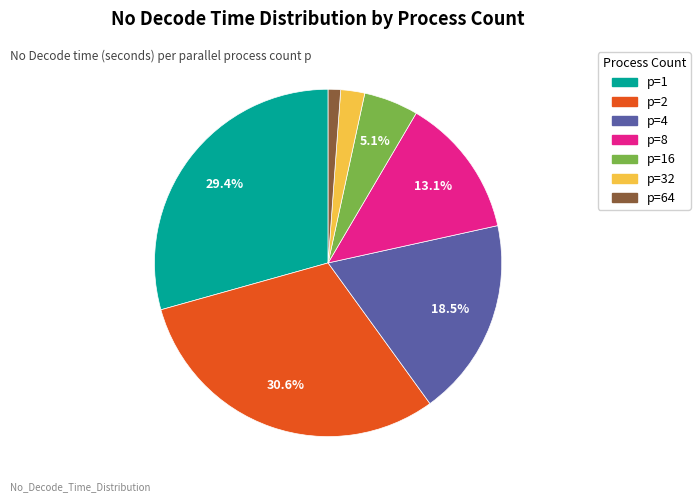

Combined, what portion of the pie is p=16 and p=8?

18.2%